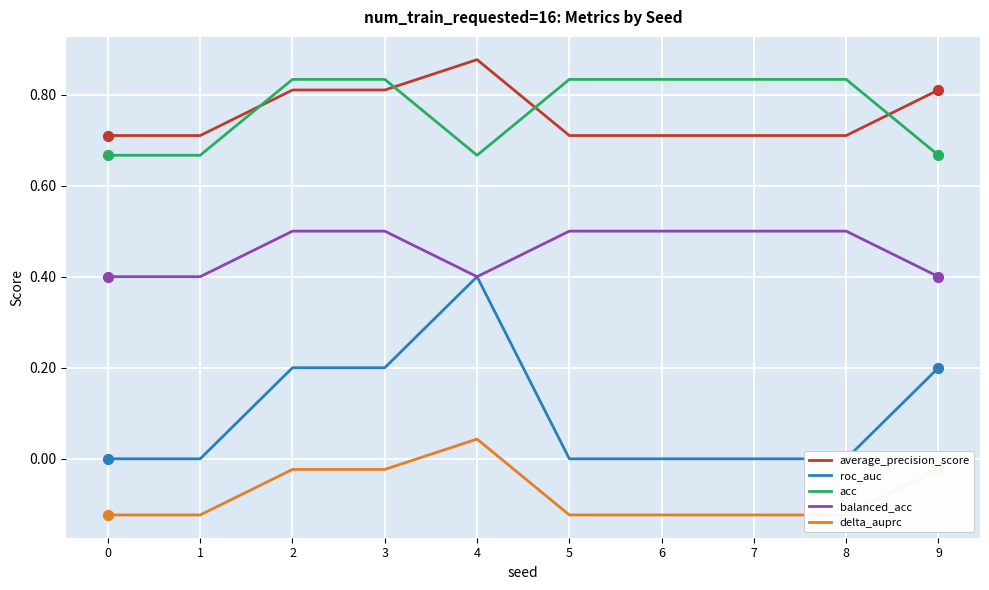

Which series reaches the maximum Y coordinate?

average_precision_score